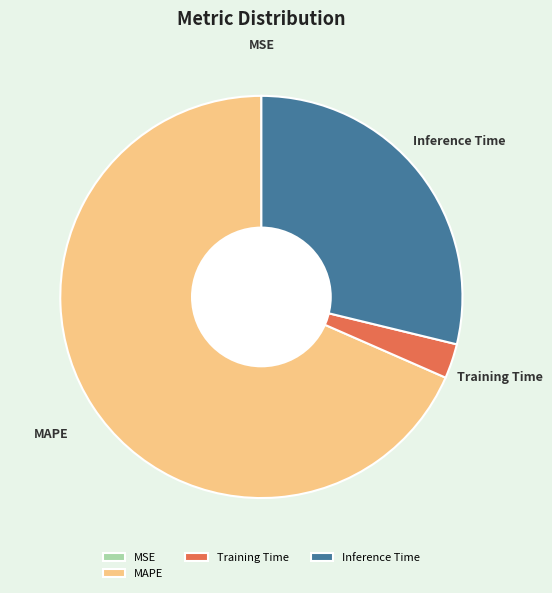

Between Inference Time and MAPE, which is larger?

MAPE